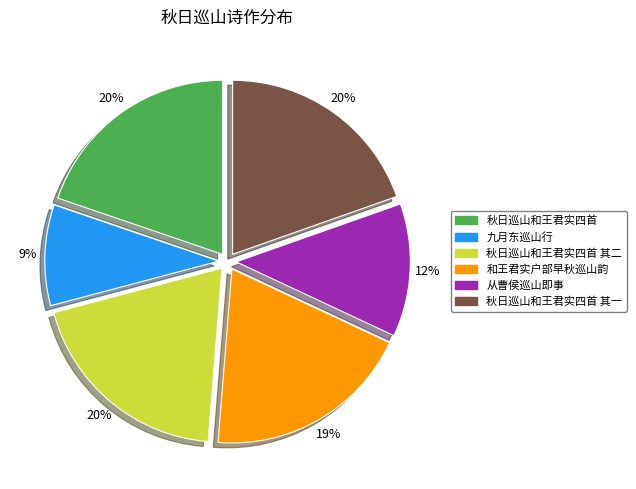

To the nearest percent, what percentage of the pie is 九月东巡山行?

9%